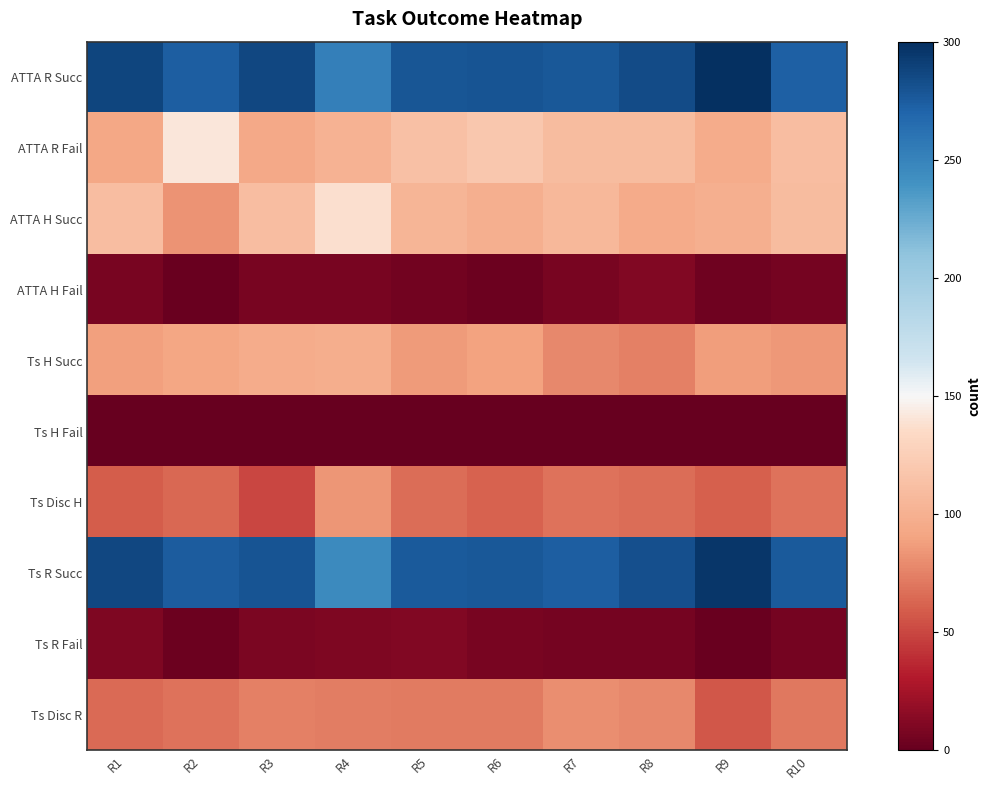

Reading left to right, what are all the values shown in this chart?

ATTA R Succ: R1=288	R2=274	R3=287	R4=253	R5=278	R6=279	R7=277	R8=284	R9=300	R10=273
ATTA R Fail: R1=93	R2=141	R3=94	R4=101	R5=113	R6=119	R7=109	R8=109	R9=97	R10=111
ATTA H Succ: R1=111	R2=83	R3=111	R4=138	R5=104	R6=99	R7=106	R8=96	R9=99	R10=110
ATTA H Fail: R1=8	R2=2	R3=8	R4=8	R5=5	R6=3	R7=8	R8=11	R9=4	R10=6
Ts H Succ: R1=89	R2=92	R3=97	R4=98	R5=86	R6=90	R7=78	R8=74	R9=87	R10=85
Ts H Fail: R1=0	R2=0	R3=0	R4=1	R5=0	R6=0	R7=0	R8=0	R9=0	R10=0
Ts Disc H: R1=59	R2=64	R3=50	R4=84	R5=66	R6=61	R7=68	R8=66	R9=60	R10=68
Ts R Succ: R1=287	R2=275	R3=279	R4=245	R5=276	R6=277	R7=274	R8=282	R9=296	R10=276
Ts R Fail: R1=10	R2=3	R3=9	R4=10	R5=11	R6=8	R7=7	R8=7	R9=2	R10=7
Ts Disc R: R1=65	R2=69	R3=74	R4=73	R5=72	R6=72	R7=80	R8=78	R9=57	R10=71